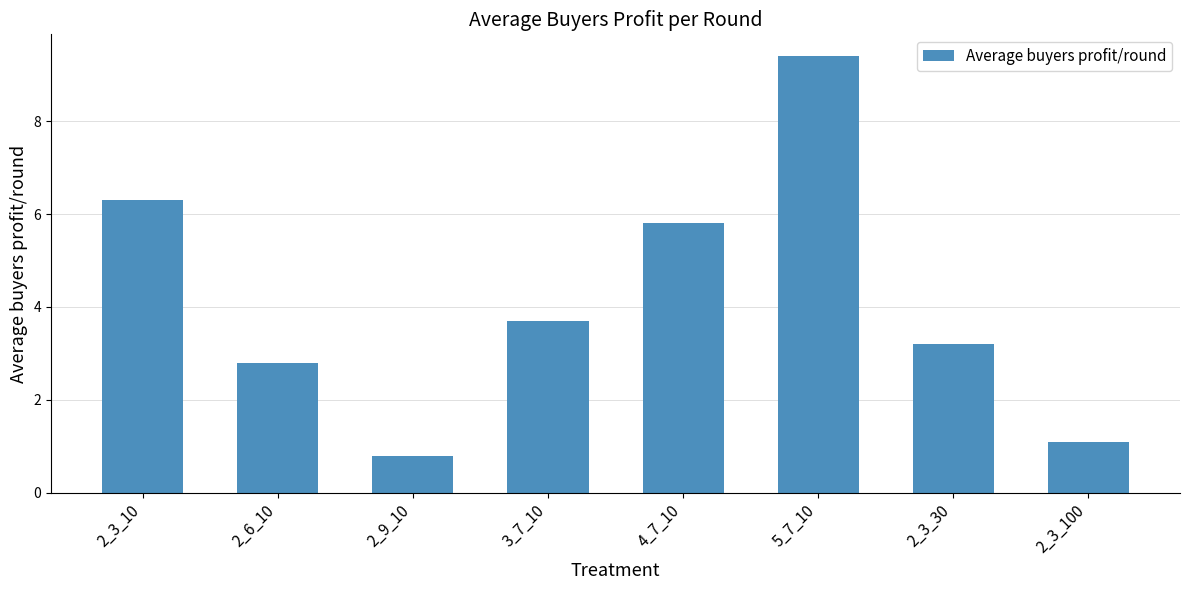

Reading right to left, list all the values displayed in this chart.

1.1	3.2	9.4	5.8	3.7	0.8	2.8	6.3